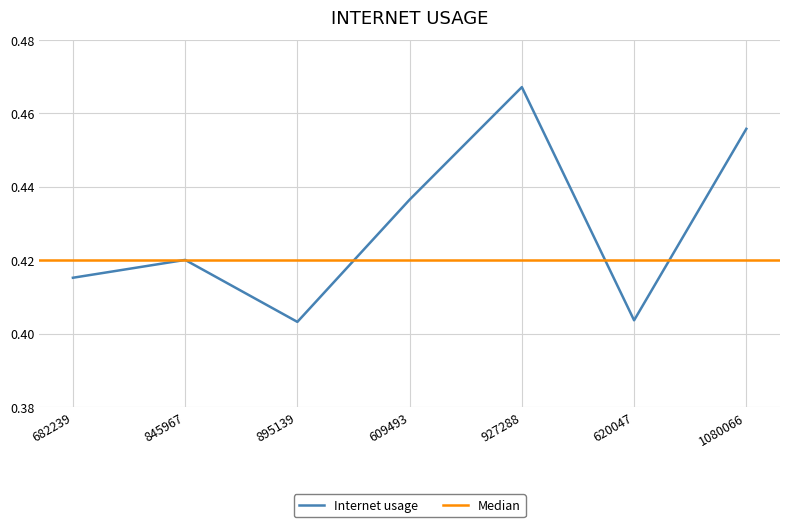

True or false: there are more than 0 points higher than both neighbors.

True